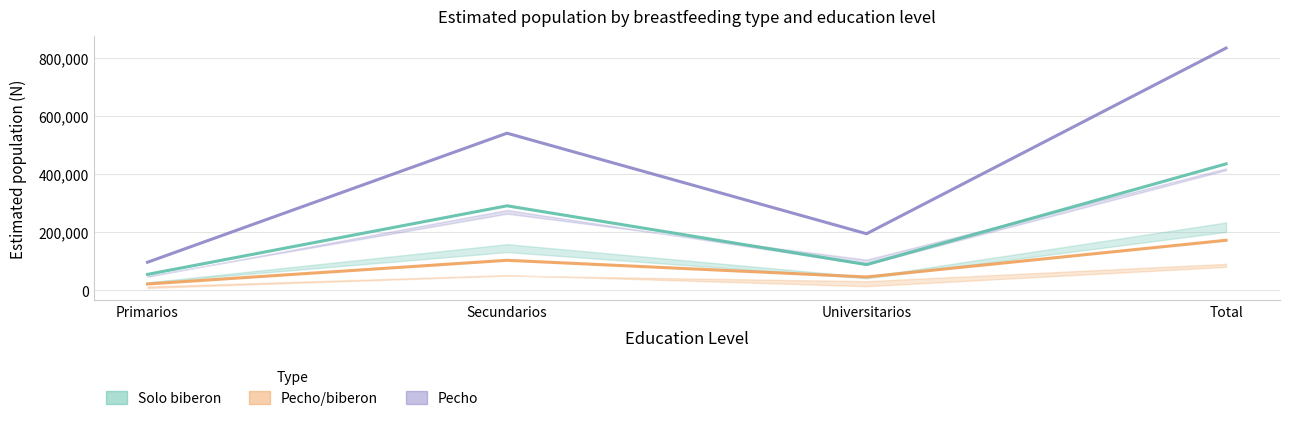

What is the value of the Pecho (Total) point at the 3rd from the left?

195104